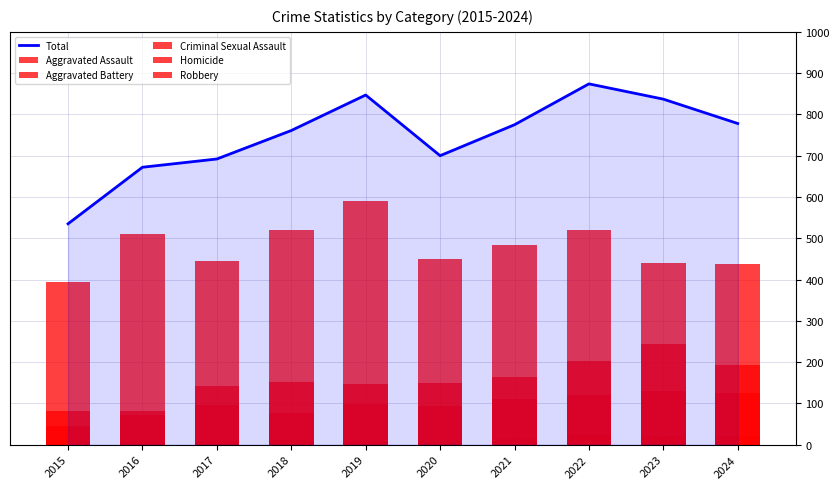

What are all the series names shown in the legend?

Total, Aggravated Assault, Aggravated Battery, Criminal Sexual Assault, Homicide, Robbery